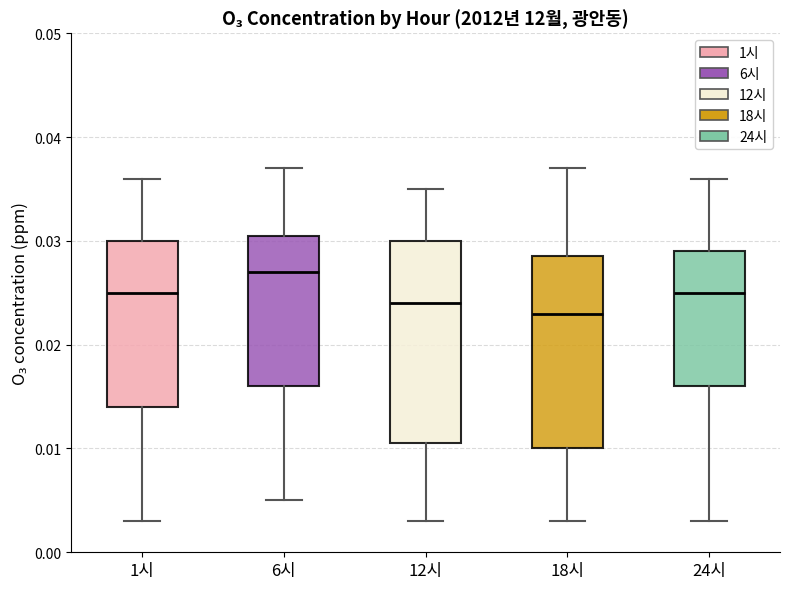

Which box's median line is the highest?

6시